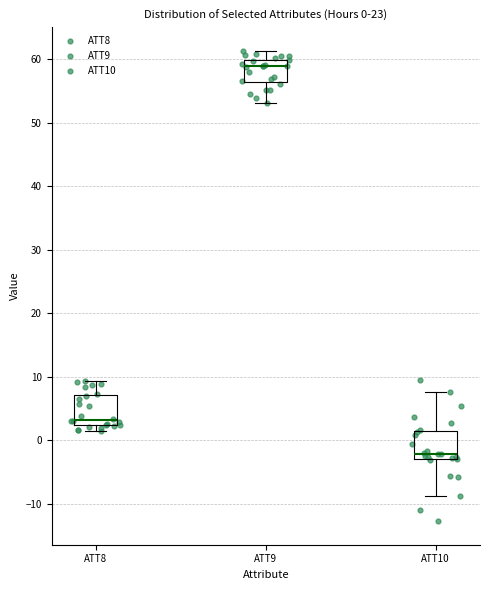

Which box has the lowest median line?

ATT10